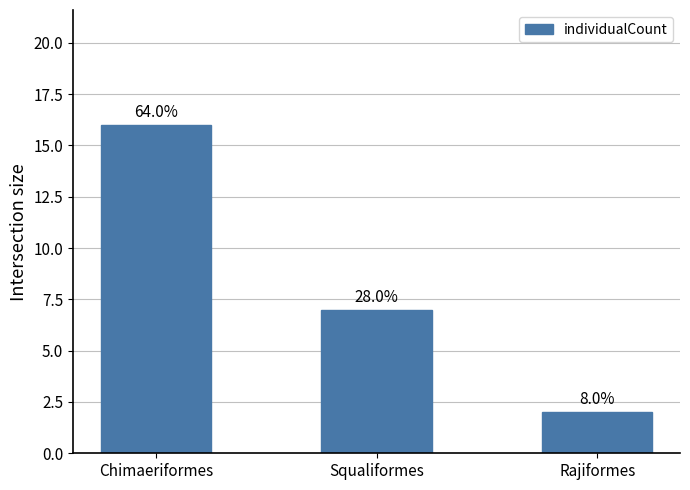

What is the maximum value shown in the chart?

16